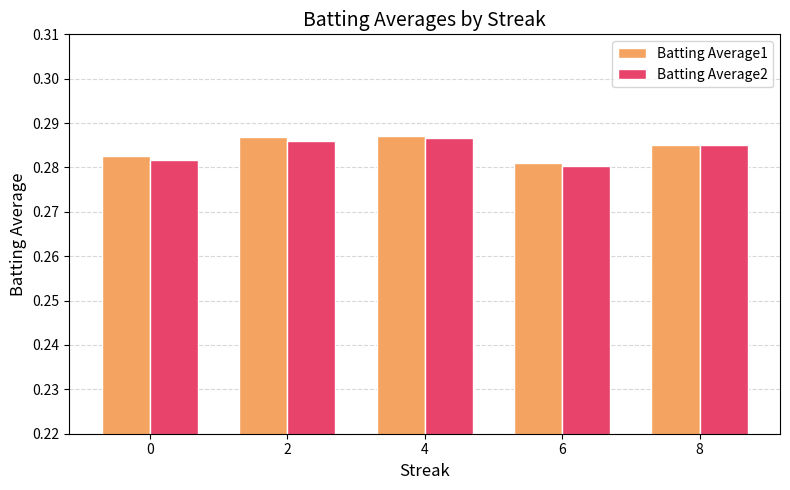

Does the chart contain any negative values?

No